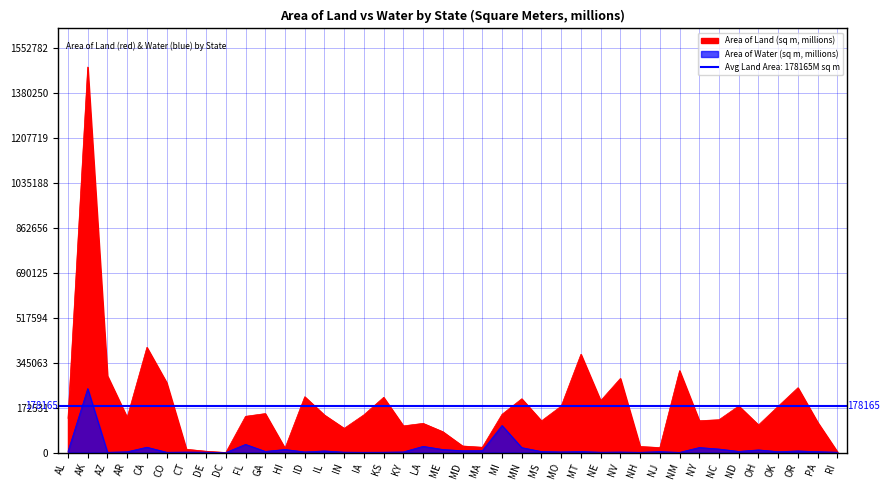

True or false: Area of Water (sq m, billions) and Area of Land (sq m, billions) cross at least once.

False